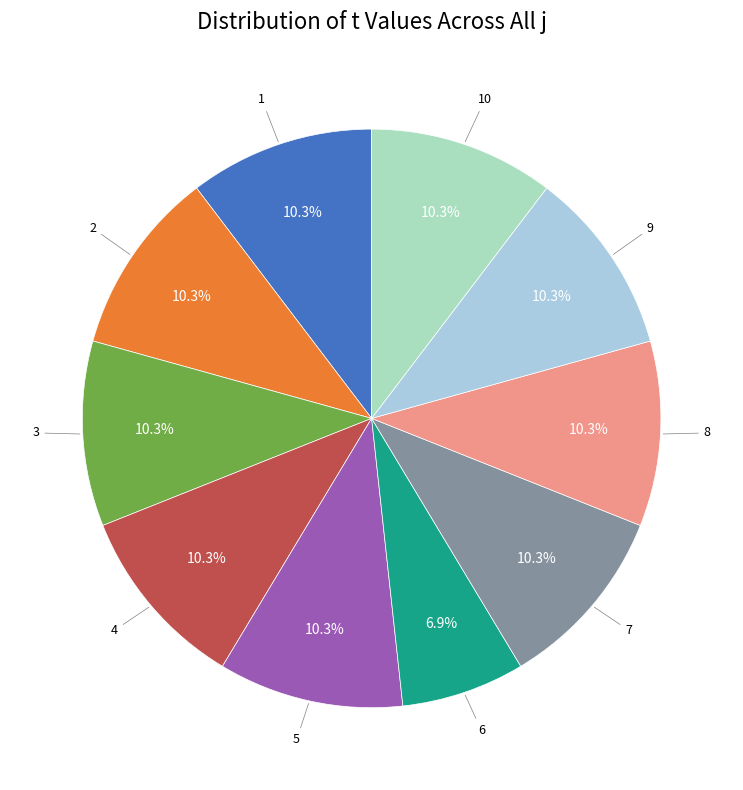

Is there any slice that represents more than half of the pie?

No